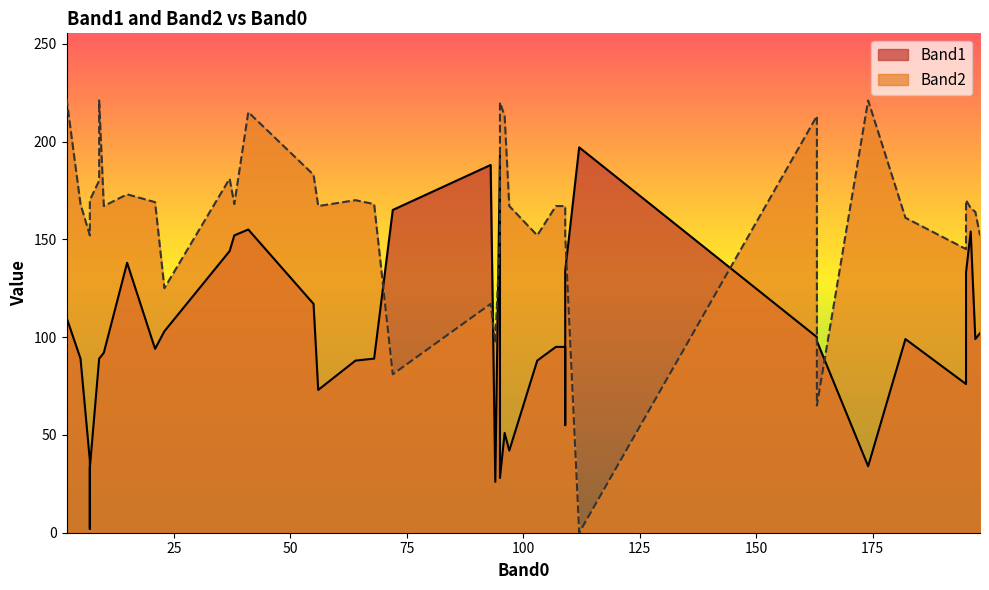

How many values in the Band2 series are below 167?

16